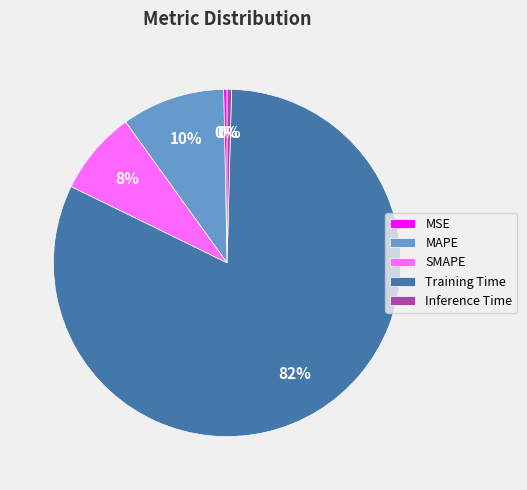

Is the sum of Inference Time and MAPE greater than half?

No